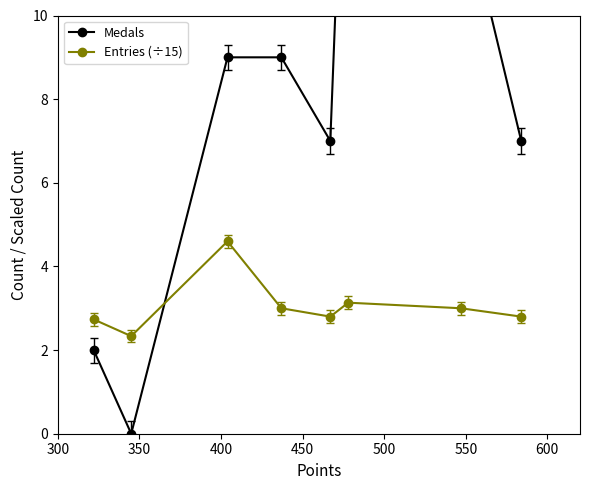

How many lines are shown in the chart?

2